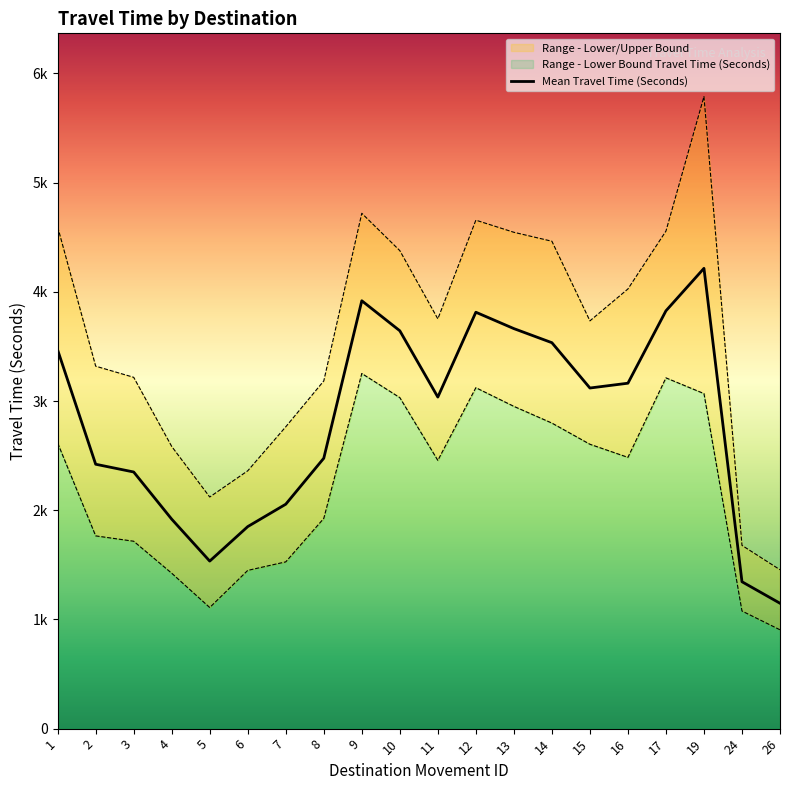

At which label does Mean Travel Time (Seconds) reach its minimum?

26